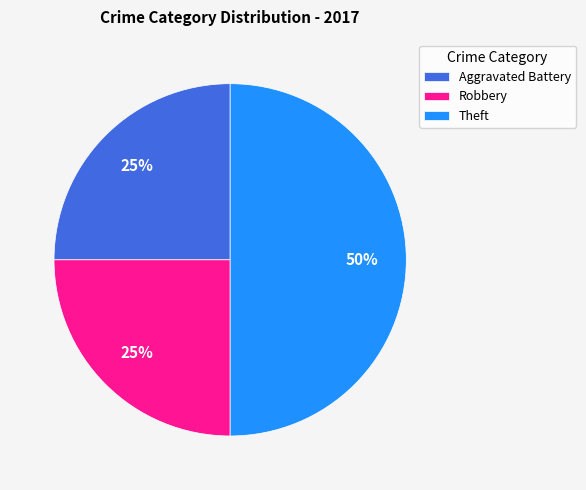

Approximately how many times larger is the value at Aggravated Battery compared to Robbery?

1.0